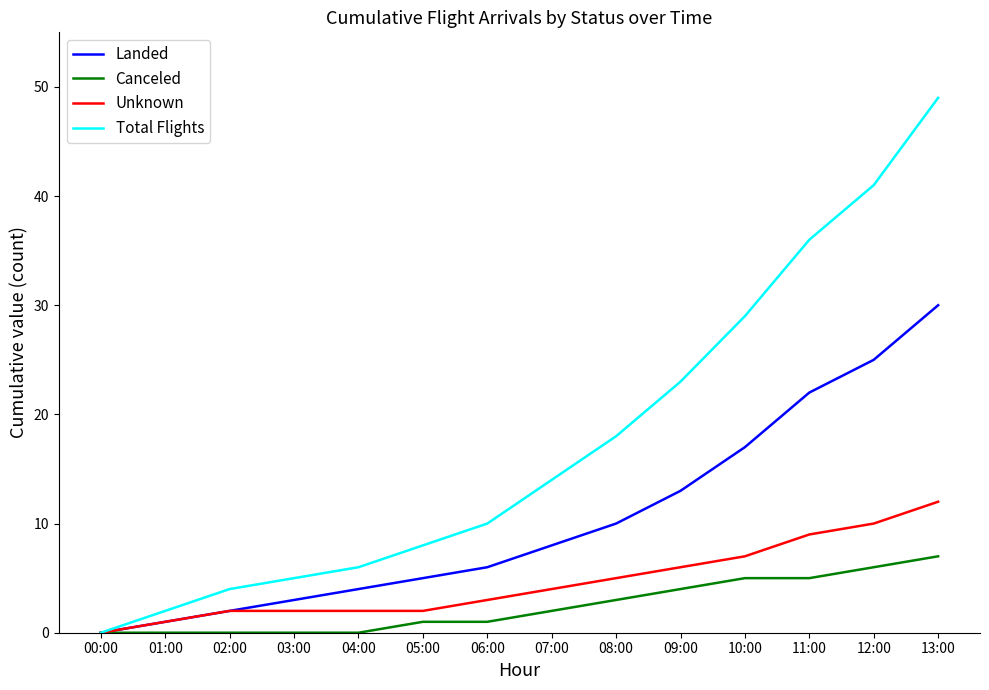

What is the maximum value shown in the chart?

49